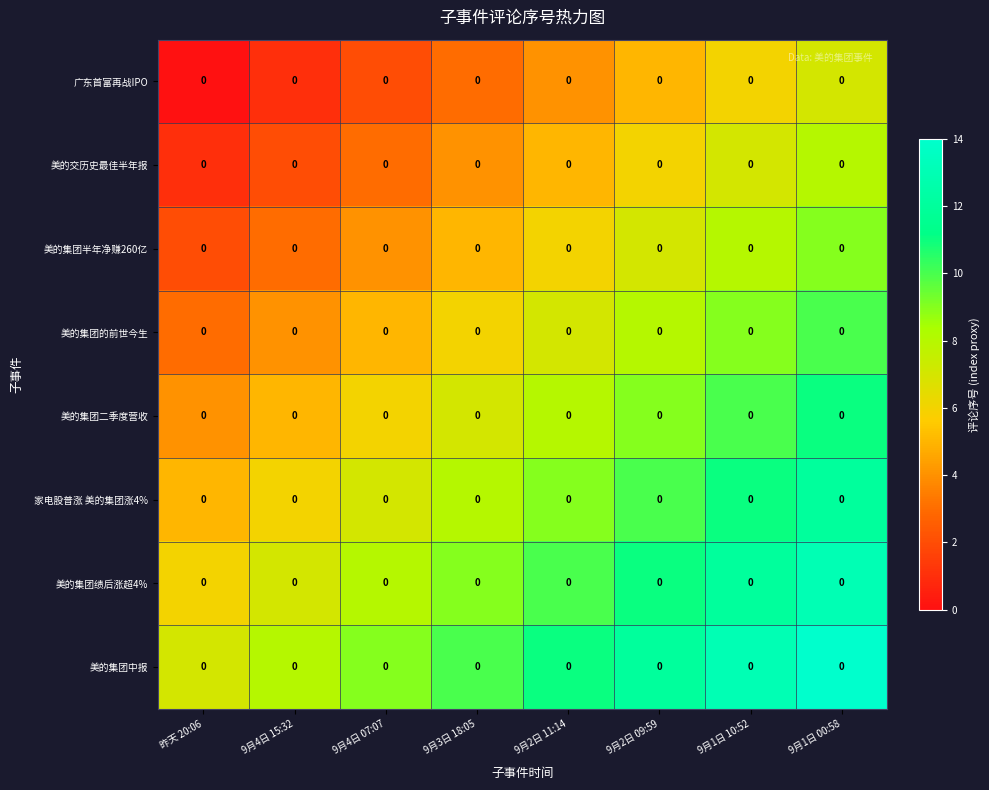

The row_2 series shows 11 at 9月2日 11:14. True or false?

False